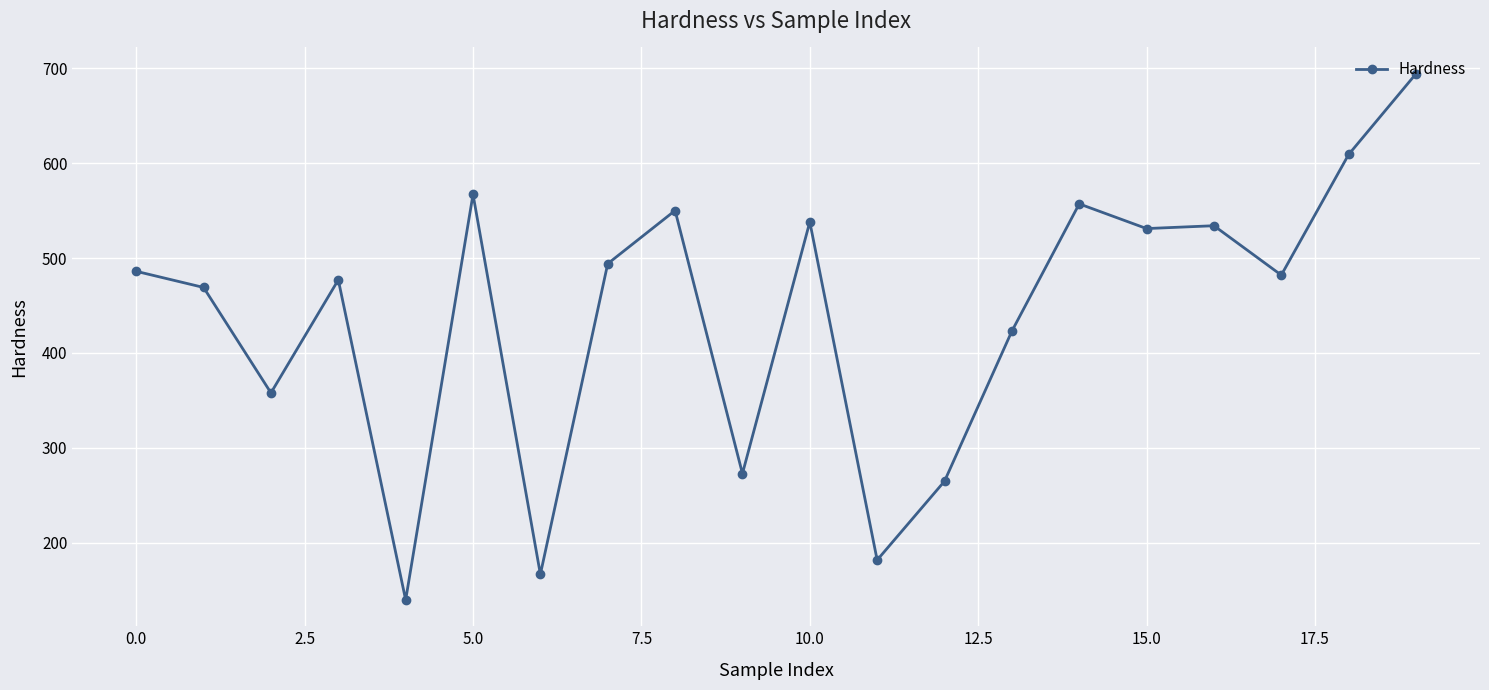

What is the greatest value displayed?

694